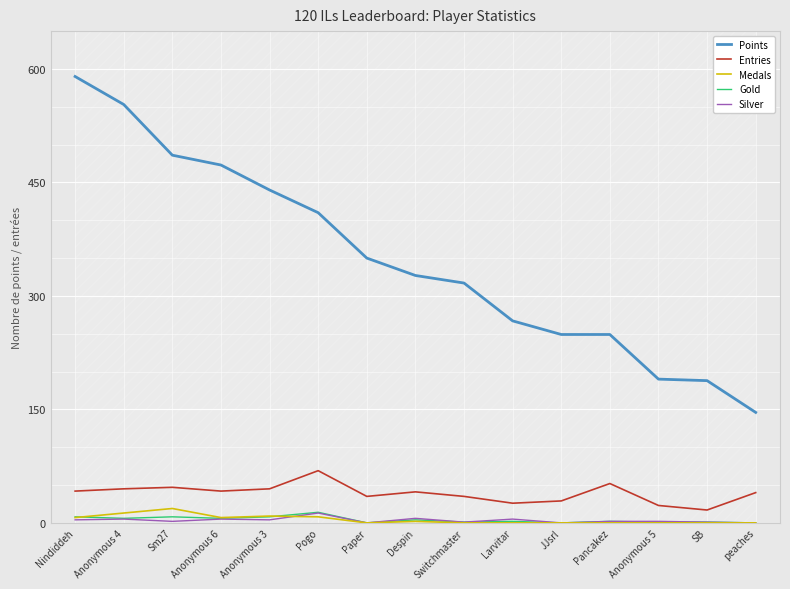

At which label does Entries first exceed 41?

Nindiddeh